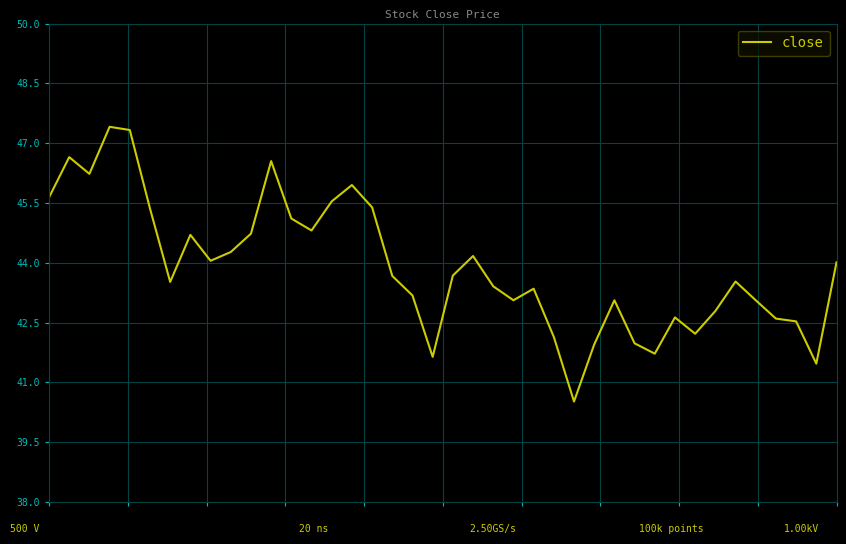

What is the maximum value shown in the chart?

47.4